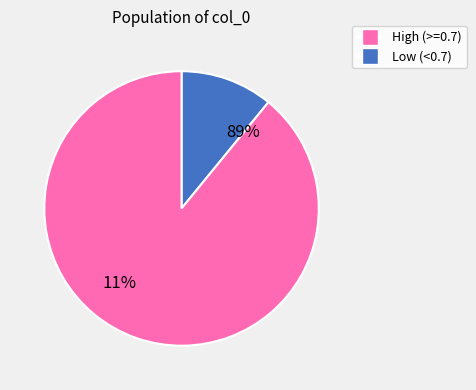

What percentage is NOT represented by 30?

87.5%